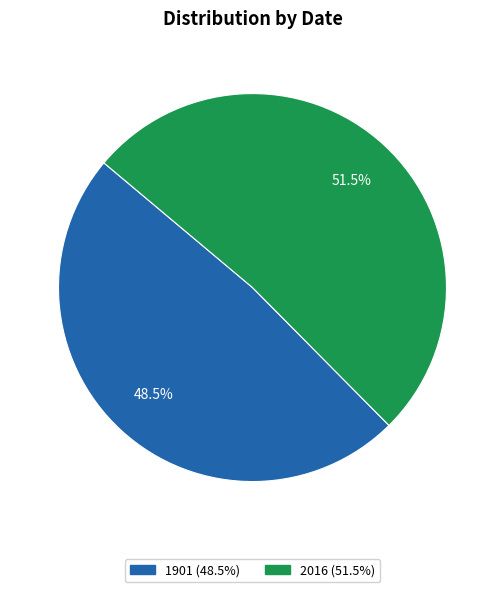

Does any single category account for the majority?

Yes